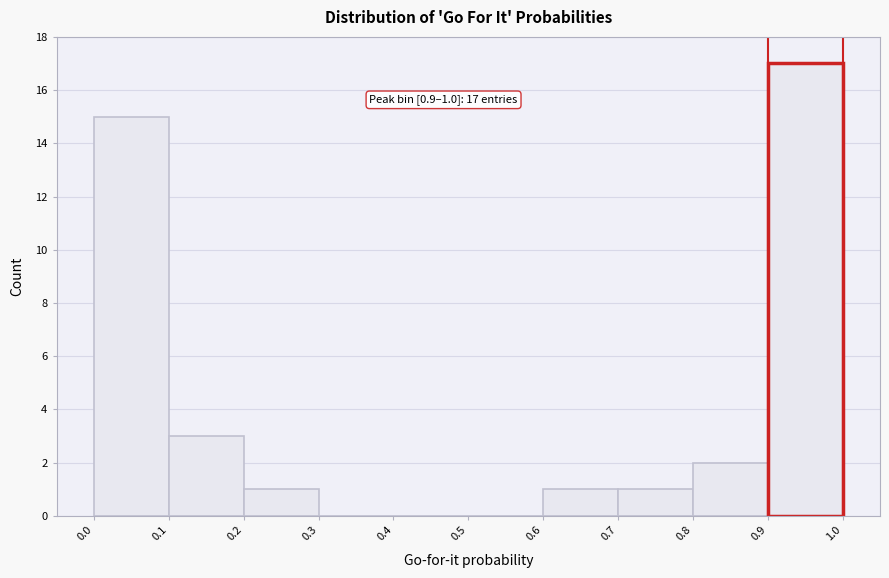

Which range on the x-axis has the tallest bar?

0.9 to 1.0